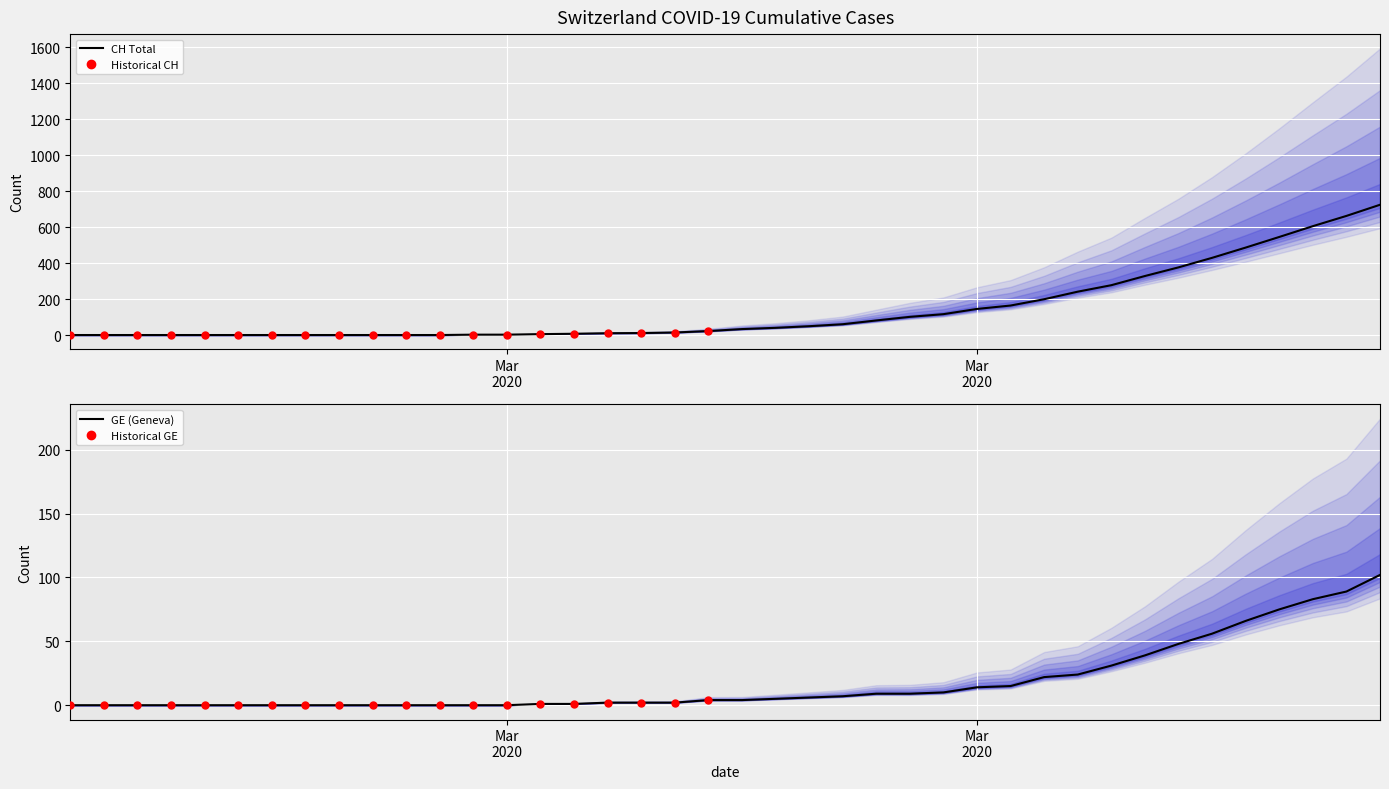

Which series contains the lowest Y value?

CH